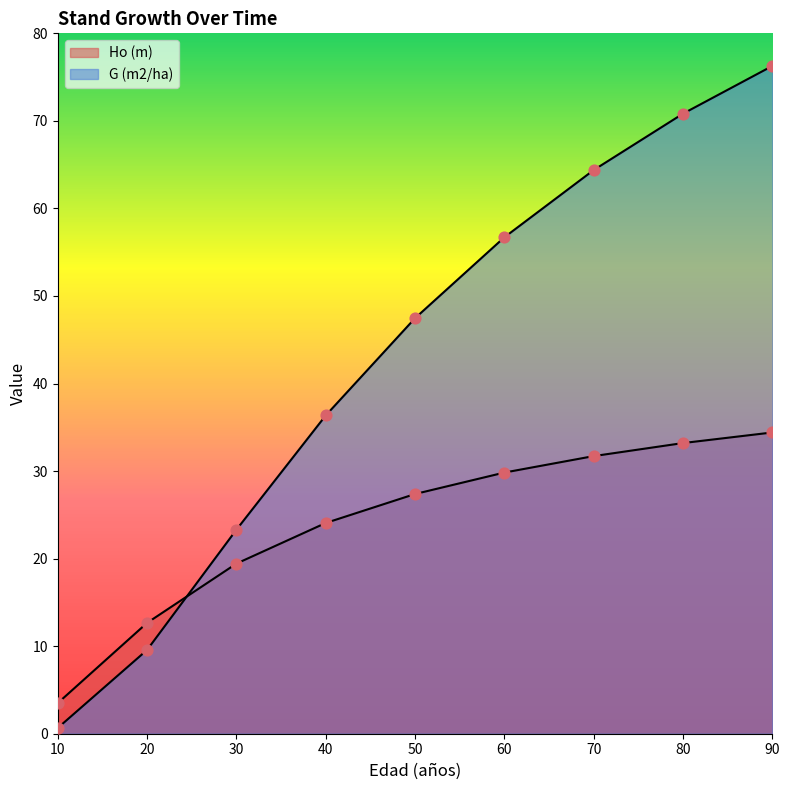

At how many categories does at least one series exceed 23?

7